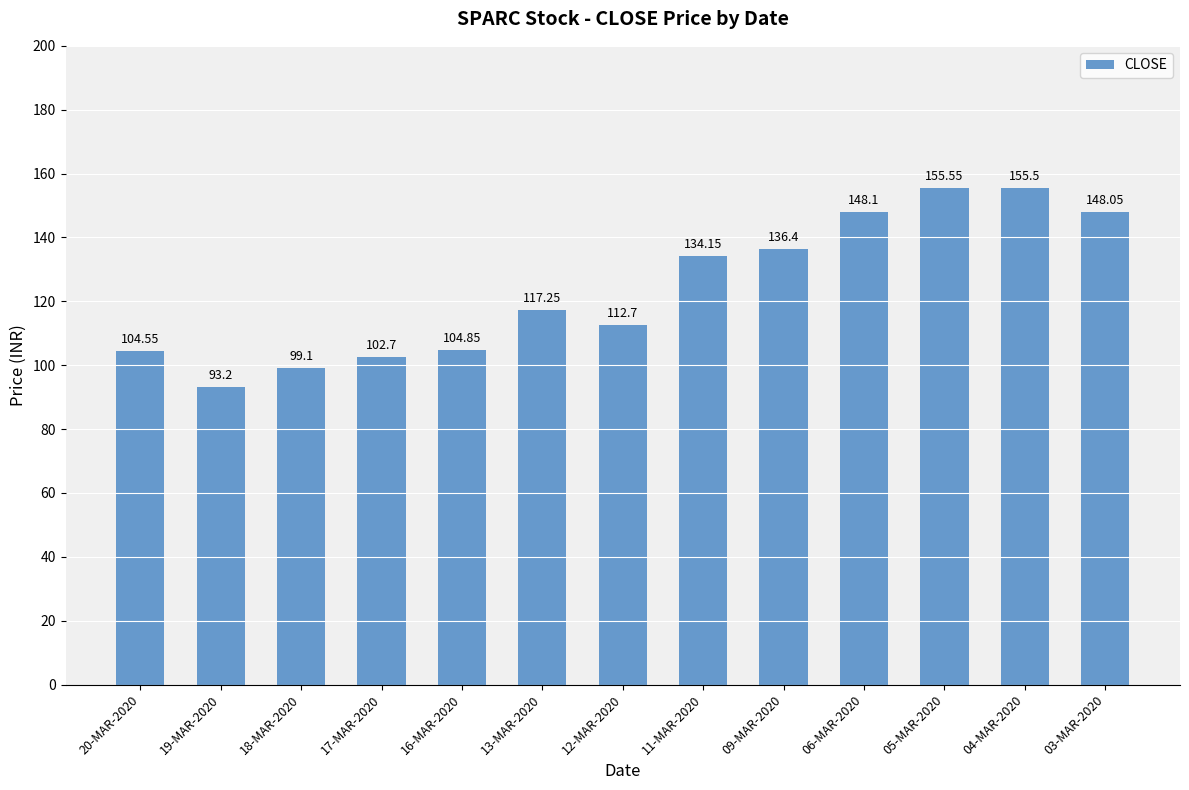

What is the value of the 9th bar from the left?

136.4